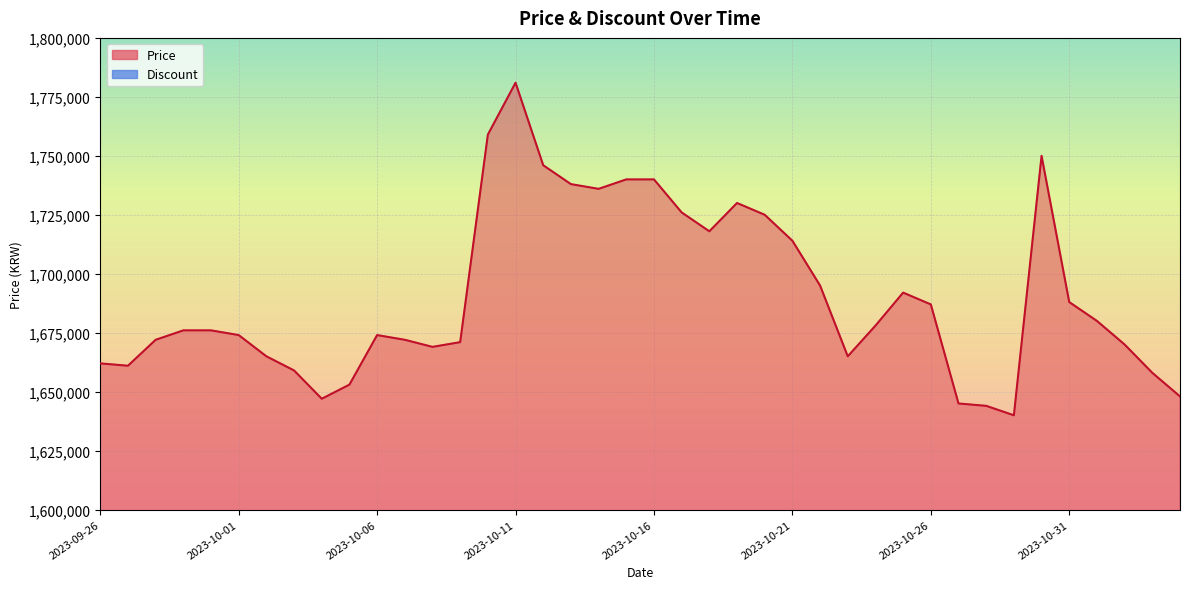

What position from the left is 2023-10-12?

17